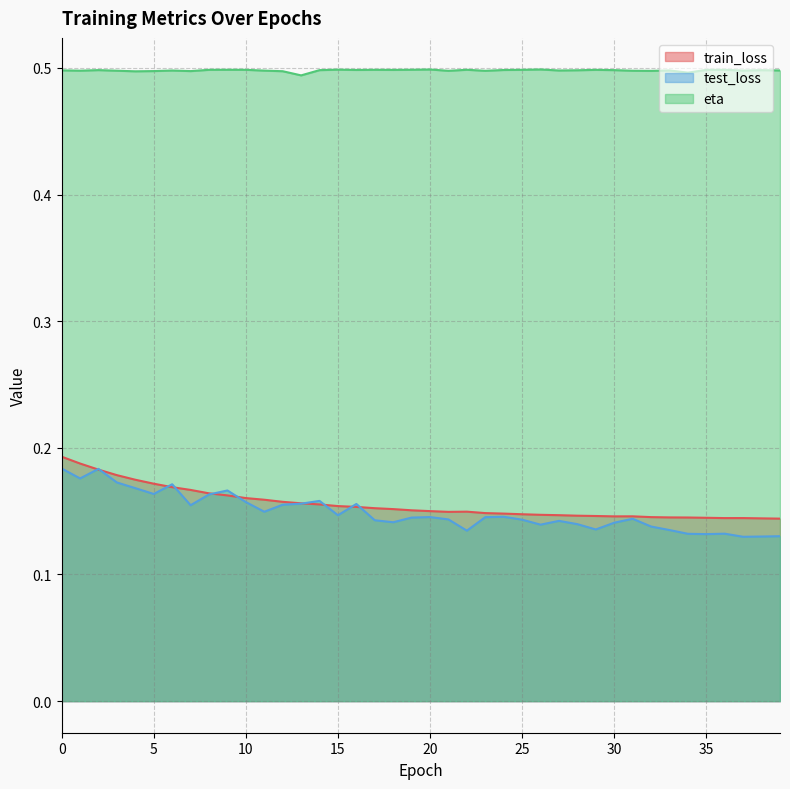

Reading left to right, transcribe all the data shown in this chart.

train_loss: 0.2	0.2	0.2	0.2	0.2	0.2	0.2	0.2	0.2	0.2	0.2	0.2	0.2	0.2	0.2	0.2	0.2	0.2	0.2	0.2	0.2	0.1	0.1	0.1	0.1	0.1	0.1	0.1	0.1	0.1	0.1	0.1	0.1	0.1	0.1	0.1	0.1	0.1	0.1	0.1
test_loss: 0.2	0.2	0.2	0.2	0.2	0.2	0.2	0.2	0.2	0.2	0.2	0.1	0.2	0.2	0.2	0.1	0.2	0.1	0.1	0.1	0.1	0.1	0.1	0.1	0.1	0.1	0.1	0.1	0.1	0.1	0.1	0.1	0.1	0.1	0.1	0.1	0.1	0.1	0.1	0.1
eta: 0.5	0.5	0.5	0.5	0.5	0.5	0.5	0.5	0.5	0.5	0.5	0.5	0.5	0.5	0.5	0.5	0.5	0.5	0.5	0.5	0.5	0.5	0.5	0.5	0.5	0.5	0.5	0.5	0.5	0.5	0.5	0.5	0.5	0.5	0.5	0.5	0.5	0.5	0.5	0.5